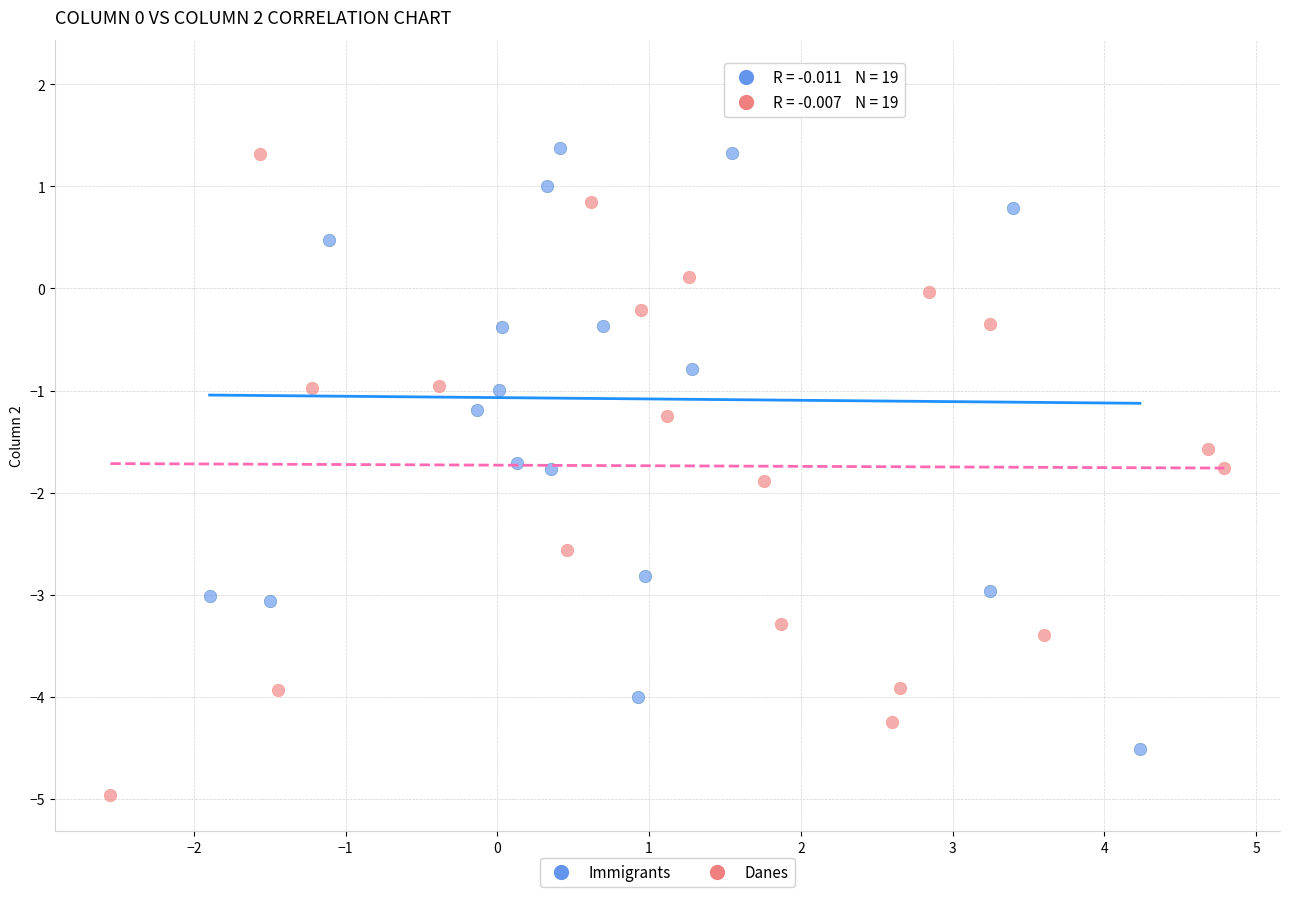

Which series reaches the maximum Y coordinate?

Immigrants